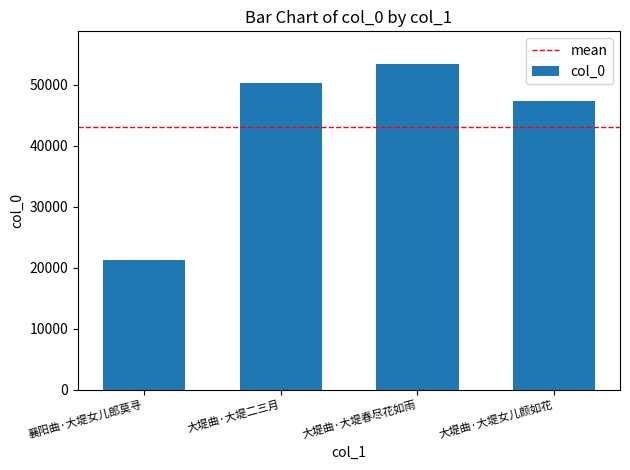

List the labels in order of value, largest first.

大堤曲·大堤春尽花如雨, 大堤曲·大堤二三月, 大堤曲·大堤女儿颜如花, 襄阳曲·大堤女儿郎莫寻